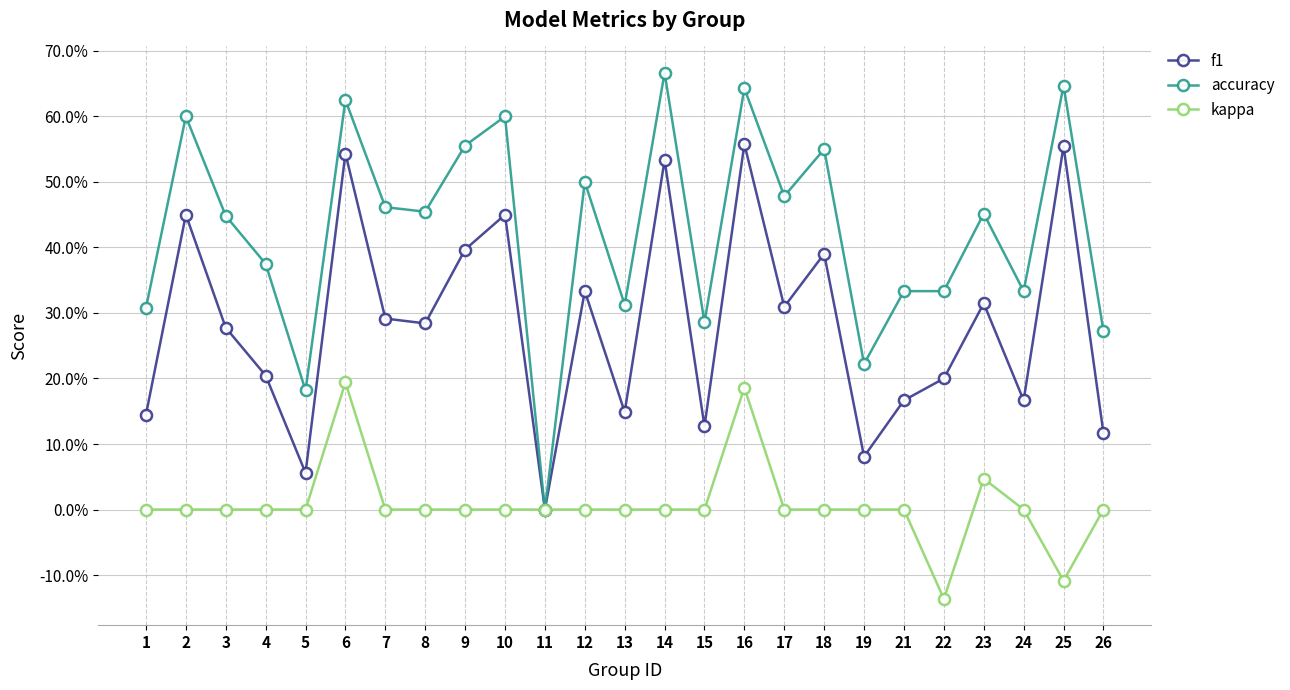

True or false: kappa and accuracy cross at least once.

False